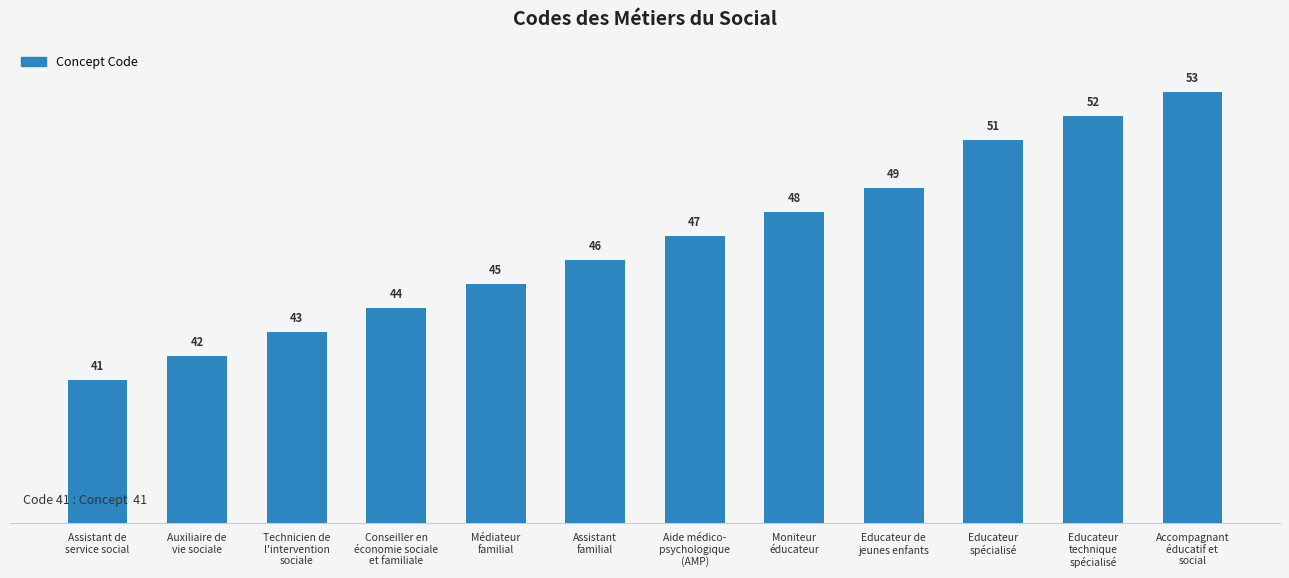

List the labels in order of value, largest first.

Accompagnant
éducatif et
social, Educateur
technique
spécialisé, Educateur
spécialisé, Educateur de
jeunes enfants, Moniteur
éducateur, Aide médico-
psychologique
(AMP), Assistant
familial, Médiateur
familial, Conseiller en
économie sociale
et familiale, Technicien de
l'intervention
sociale, Auxiliaire de
vie sociale, Assistant de
service social